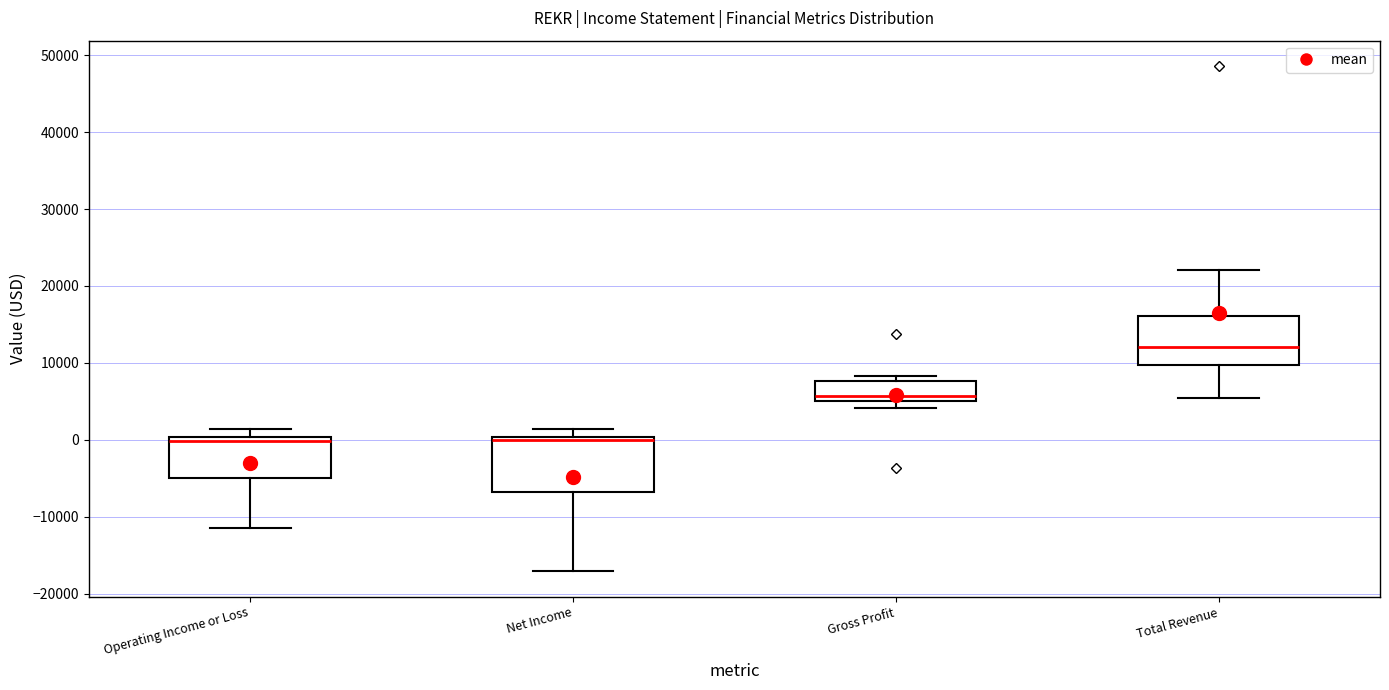

Reading left to right, transcribe this box plot: for each box, give where its median line is, the range the box spans, and where its two whiskers end, as read against the y-axis. The values are not printed on the chart, so give them approximately, as read against the axis.

Operating Income or Loss: median 0 (just below the box's upper edge), box -5000 to 0, whiskers -11000 to 1000
Net Income: median 0 (just below the box's upper edge), box -7000 to 0, whiskers -17000 to 1000
Gross Profit: median 6000, box 5000 to 8000, whiskers 4000 to 8000 (just above the box's upper edge)
Total Revenue: median 12000, box 10000 to 16000, whiskers 6000 to 22000